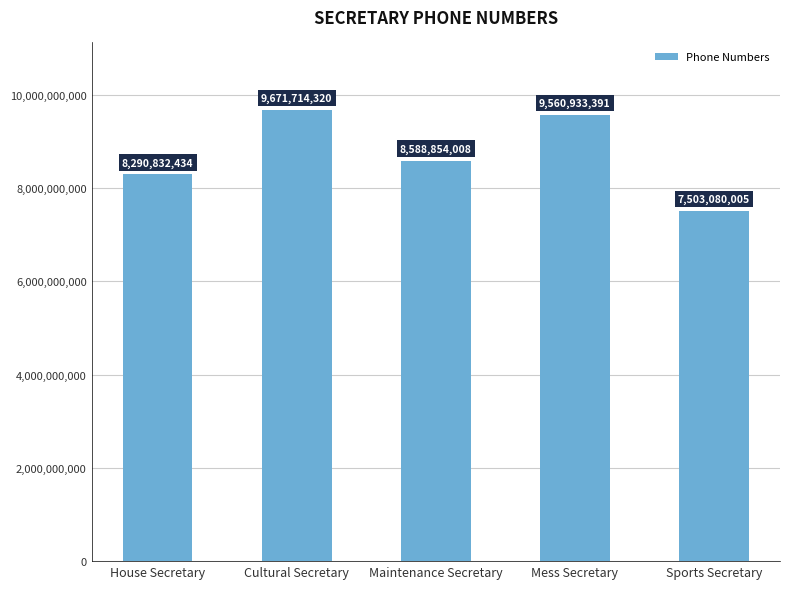

At which label is the value closest to 8587397162?

Maintenance Secretary